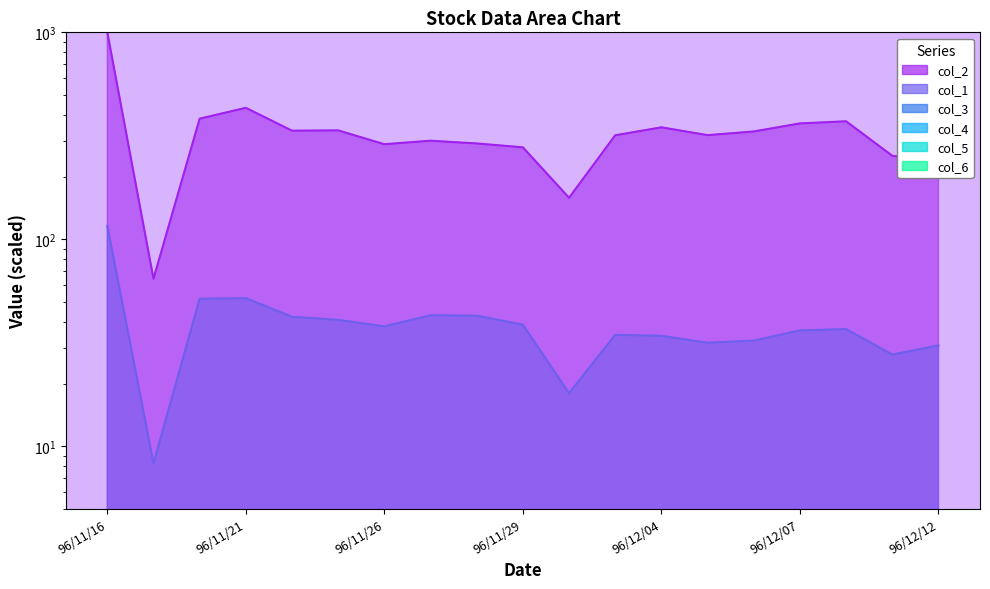

What is the difference between the maximum and minimum values in the col_1 series?

108.1